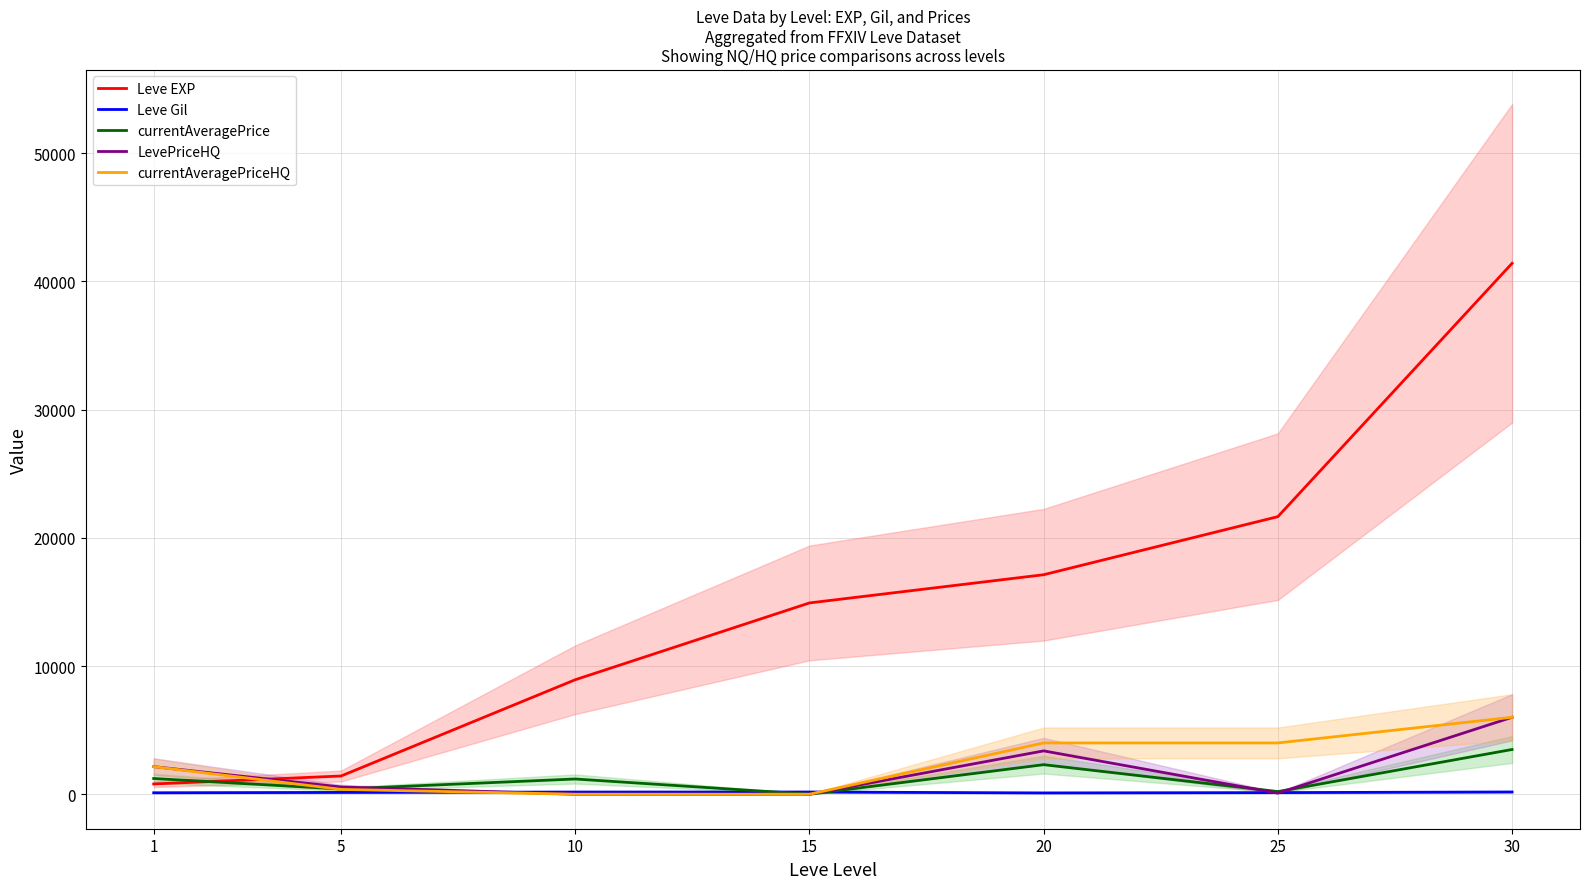

What is the total value across all series at 5?

2903.3